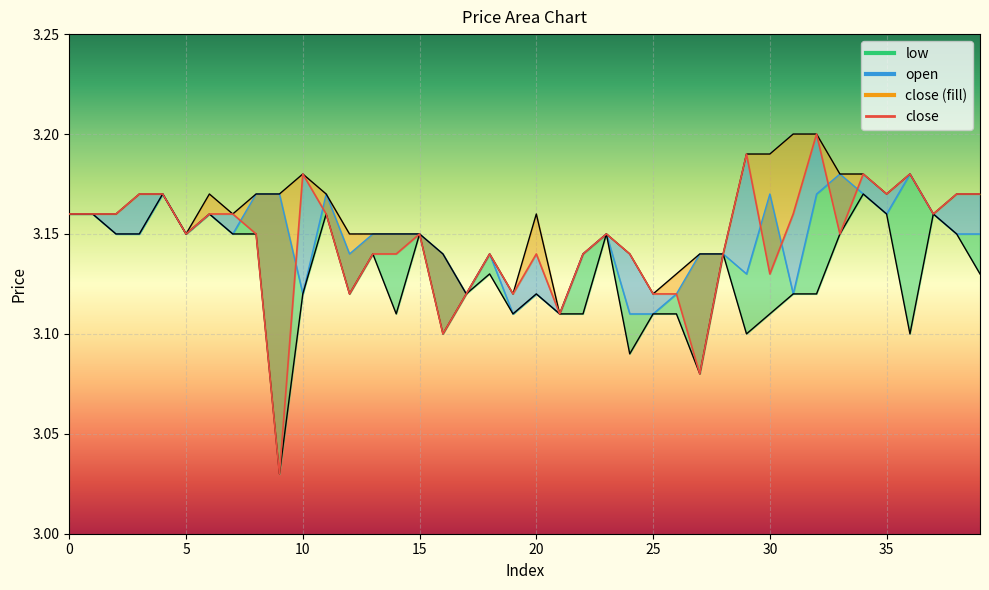

Which category has the highest value in the high series?

31